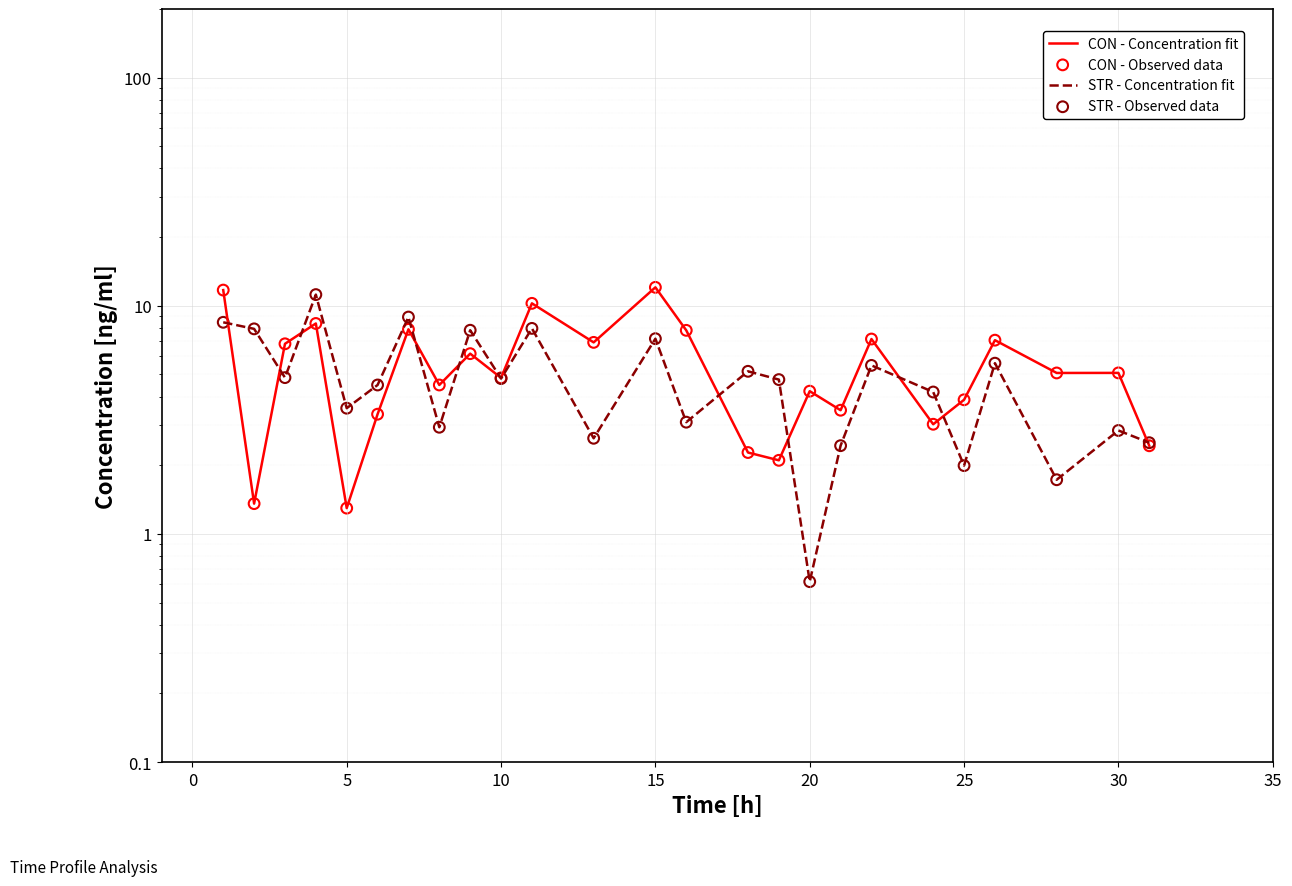

At how many categories does at least one series exceed 7?

10